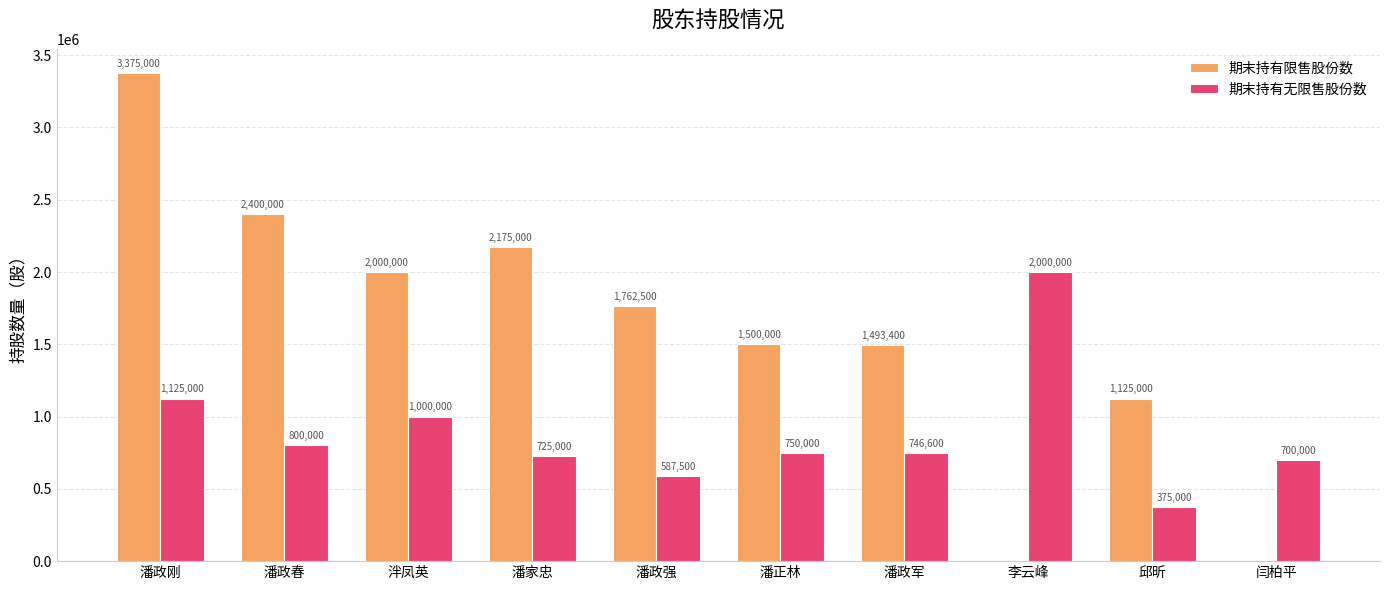

How many series are shown in this chart?

2